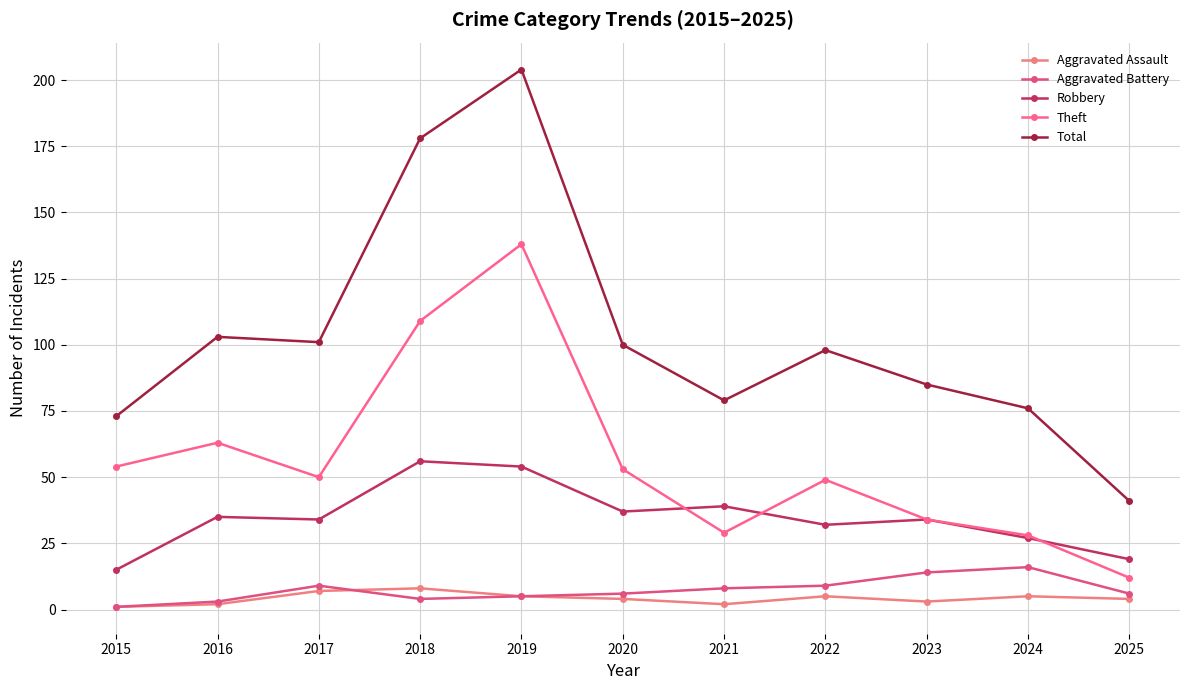

What is the value of the Aggravated Assault point at the 5th from the left?

5